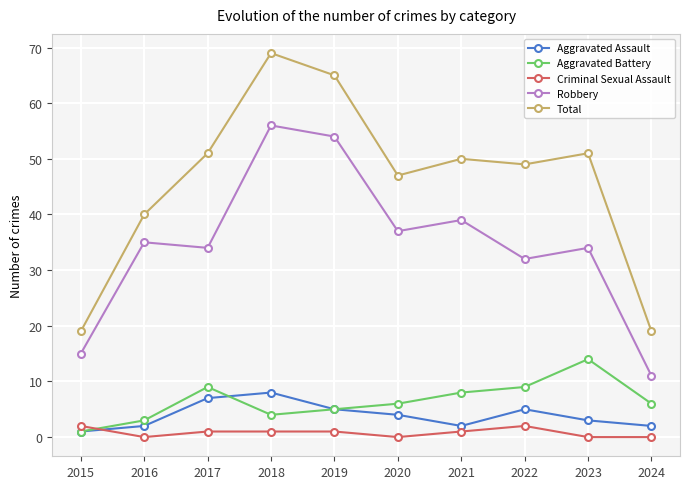

Is the value of Aggravated Battery at 2017 greater than the value of Total at 2019?

No